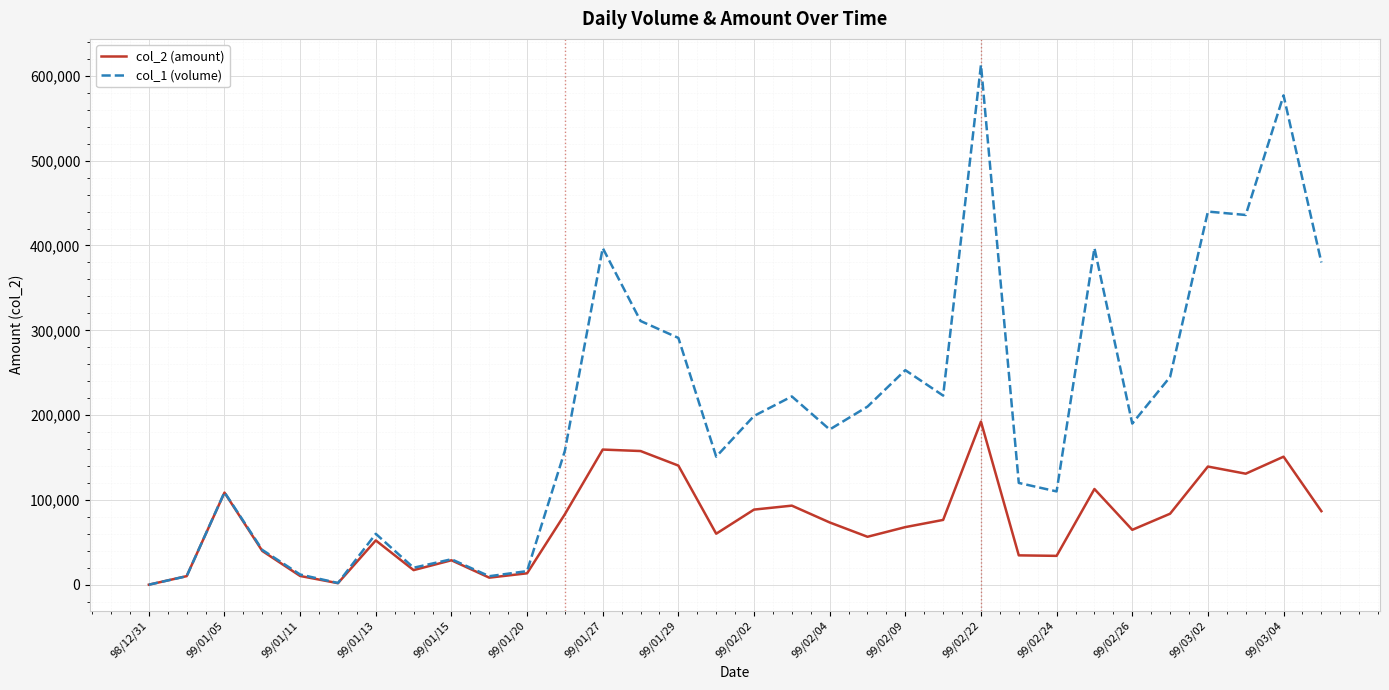

Rank the series by their average value, from highest to lowest.

col_1 (volume), col_2 (amount)